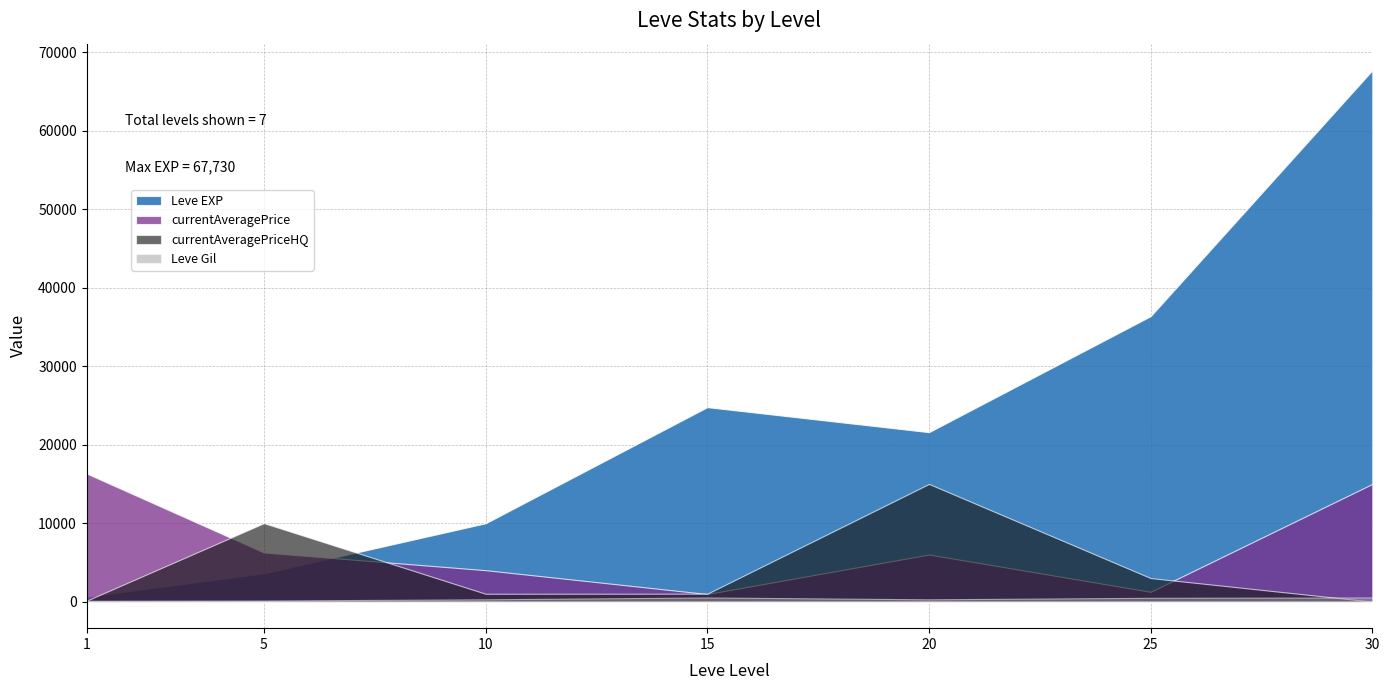

True or false: Leve Gil has a value of 292 at 20.

True